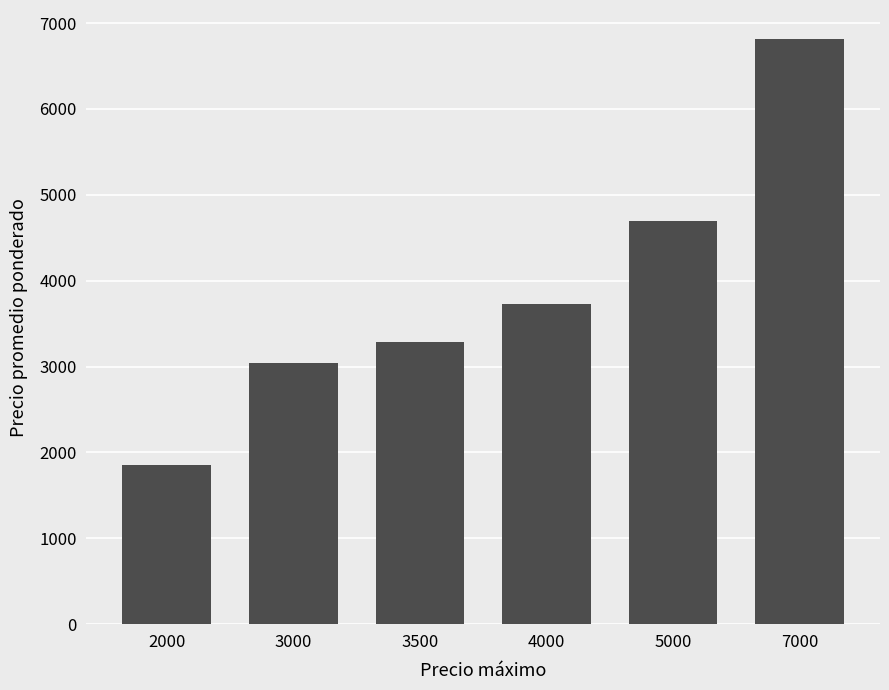

How many values are below 3733?

3